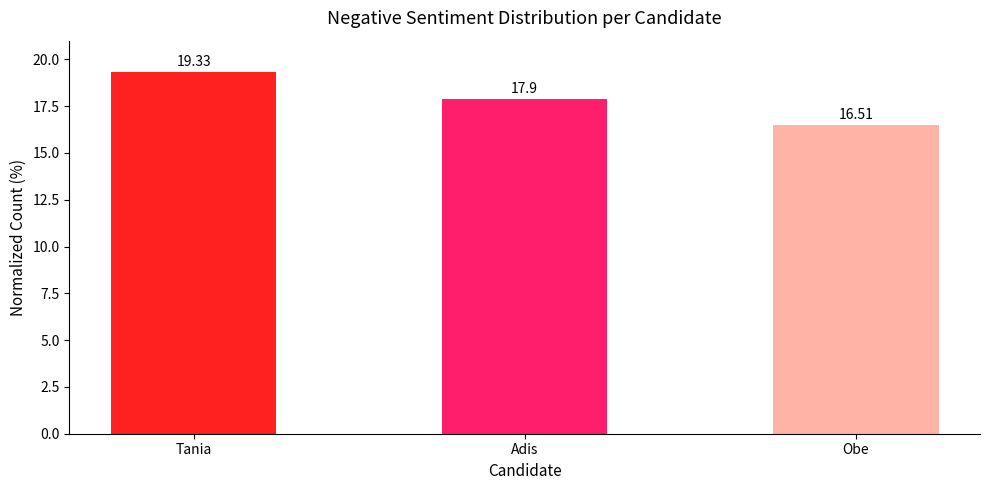

What is the change in value from Adis to Obe?

-1.4